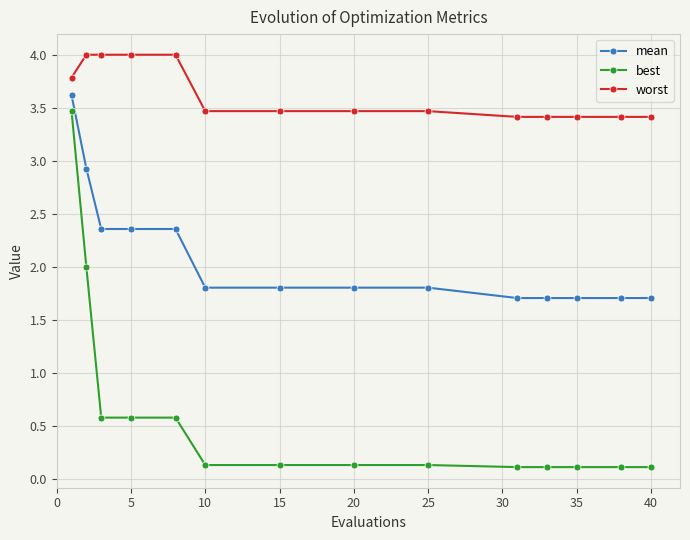

What is the value of the best point at the 10th from the left?

0.1